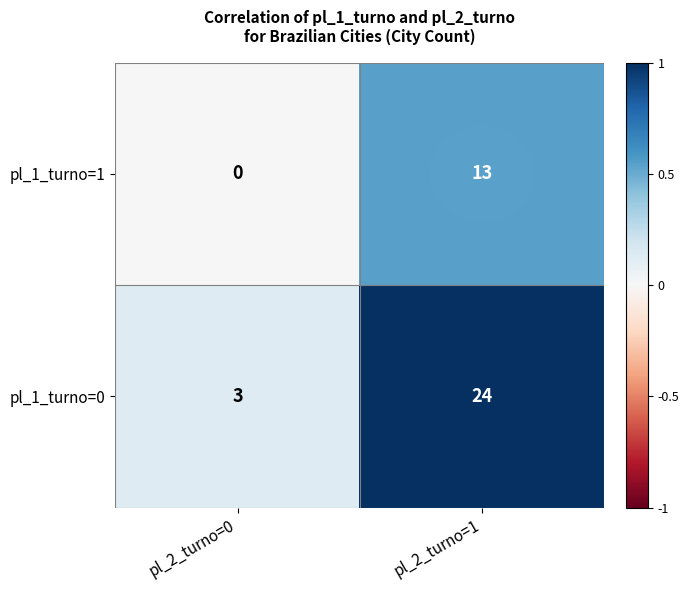

At how many categories does at least one series exceed 0?

2